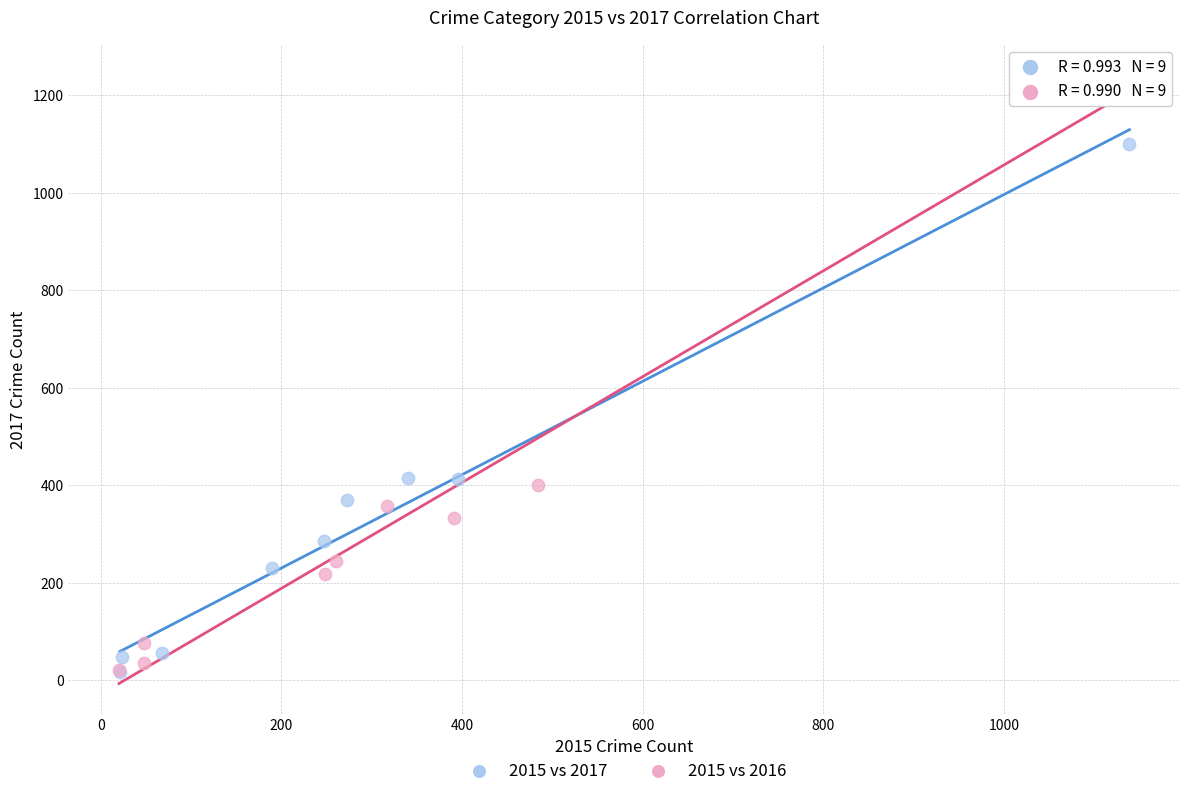

Which series contains the highest Y value?

2015 vs 2016